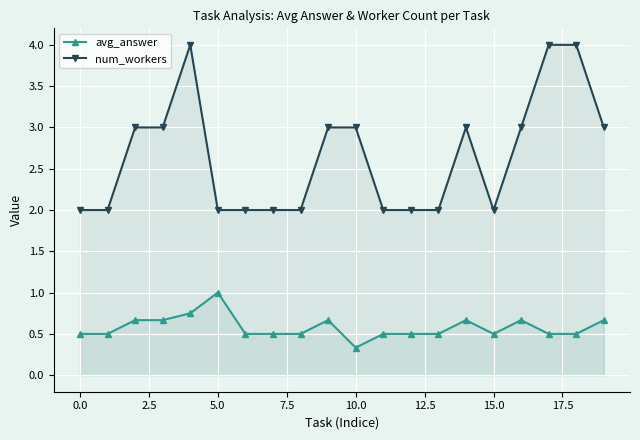

True or false: num_workers has more than 0 points higher than both neighbors.

True